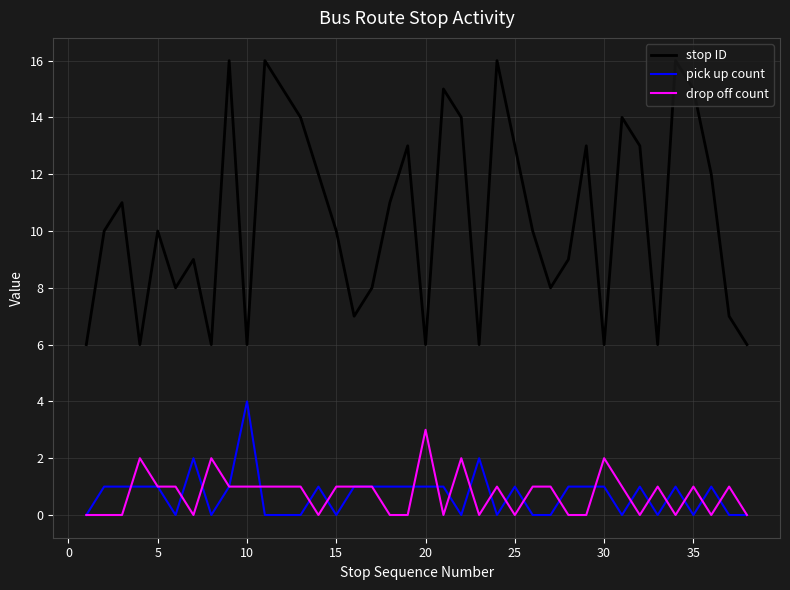

Is this an area chart (filled region under the line)?

No